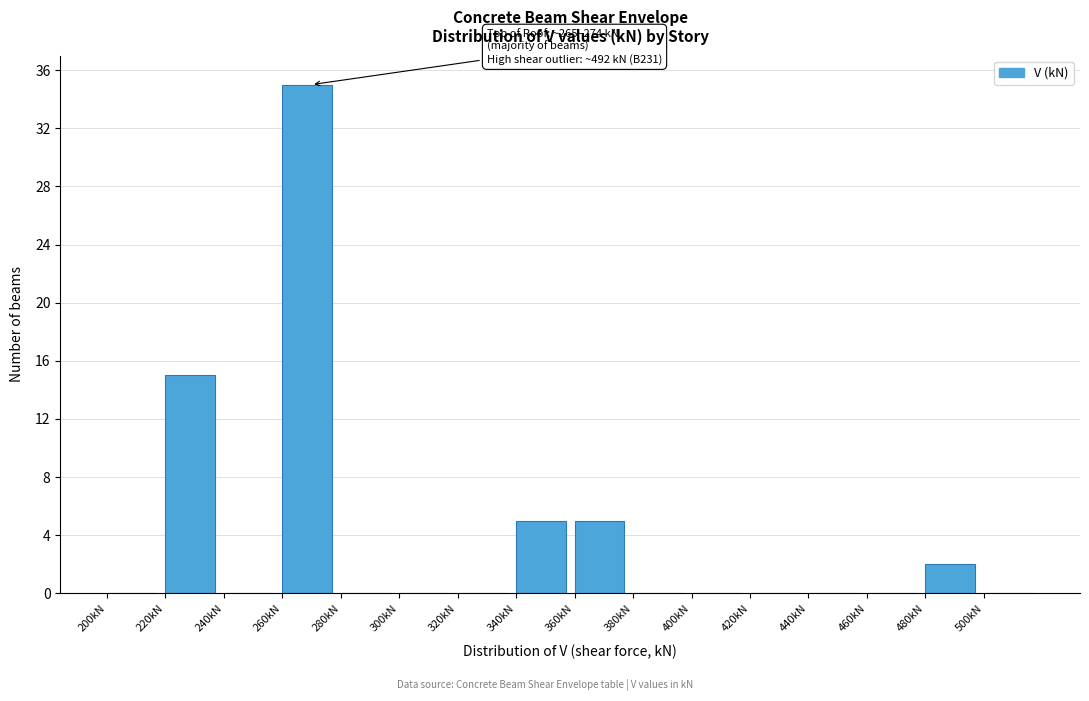

Over which range of the x-axis is the bar tallest?

260 to 280